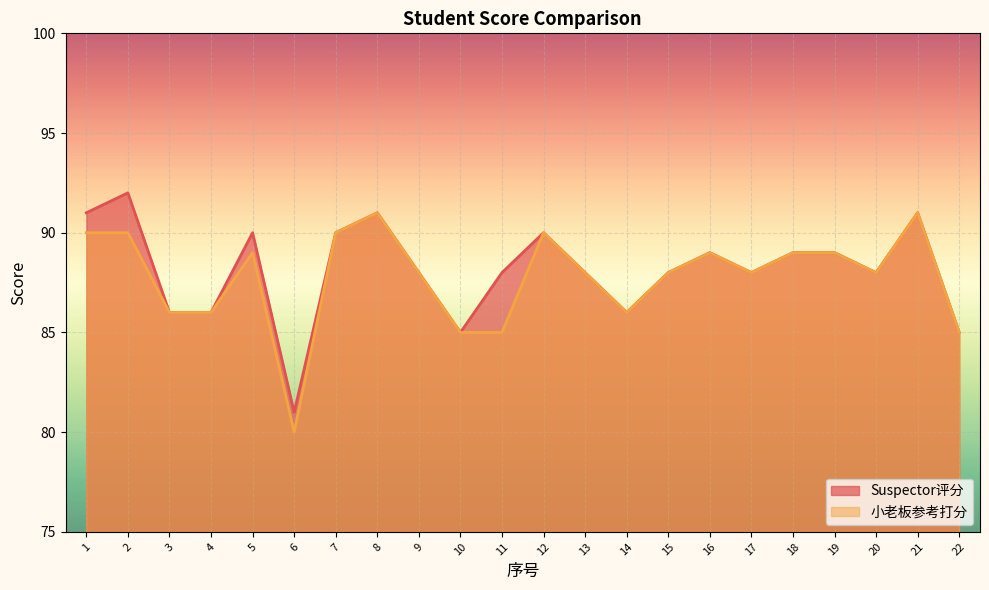

True or false: 小老板参考打分 and Suspector评分 intersect in this chart.

False